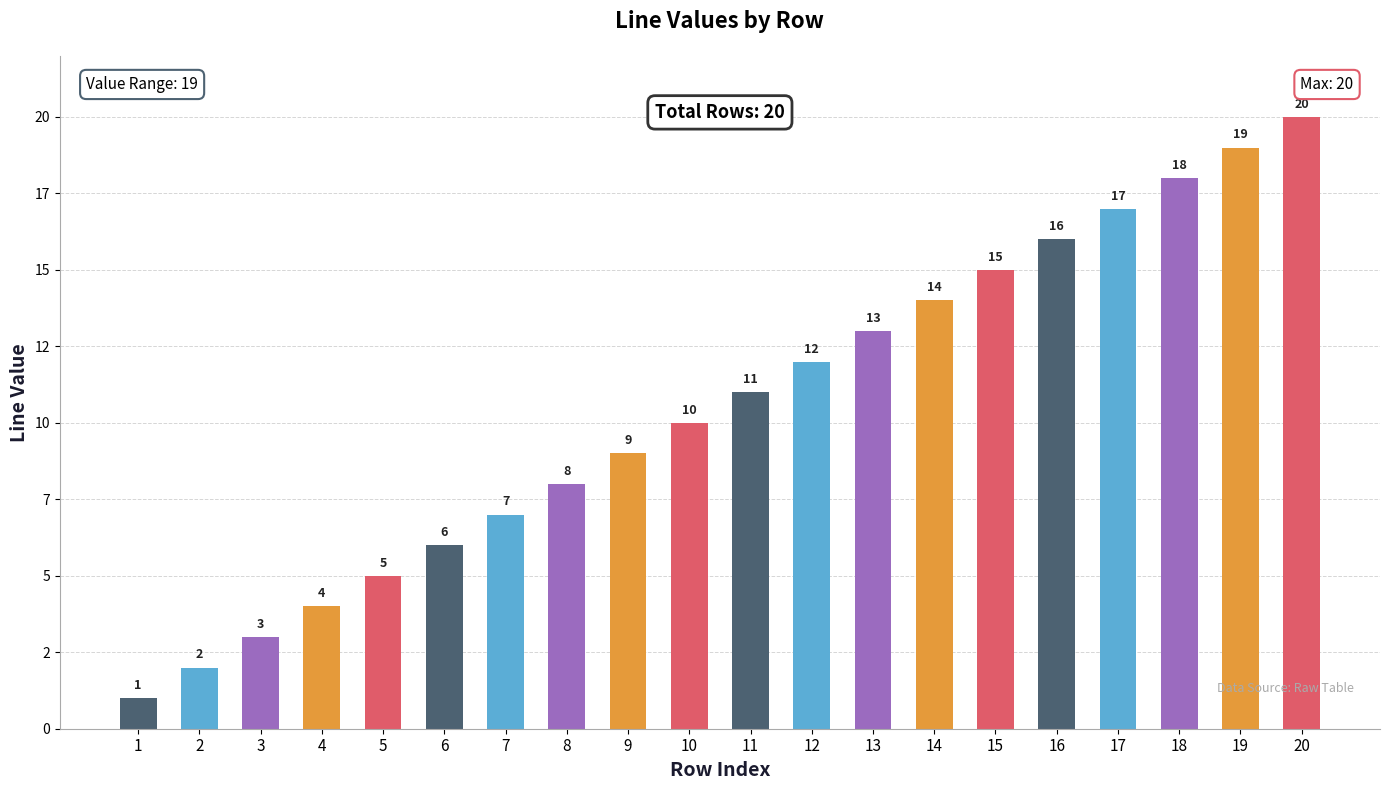

What is the change in value from 15 to 18?

+3